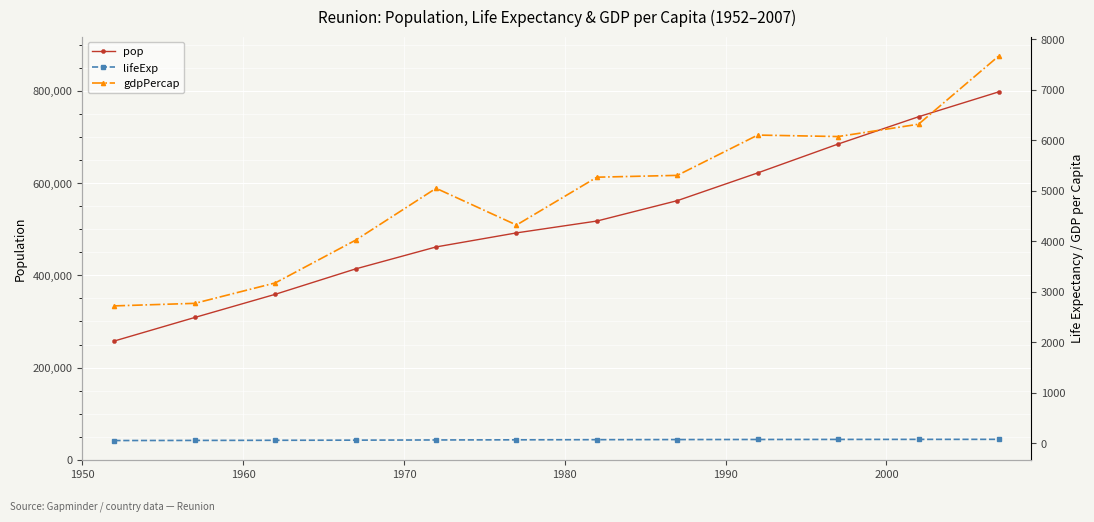

What is the value of the pop point at the 4th from the left?

414024